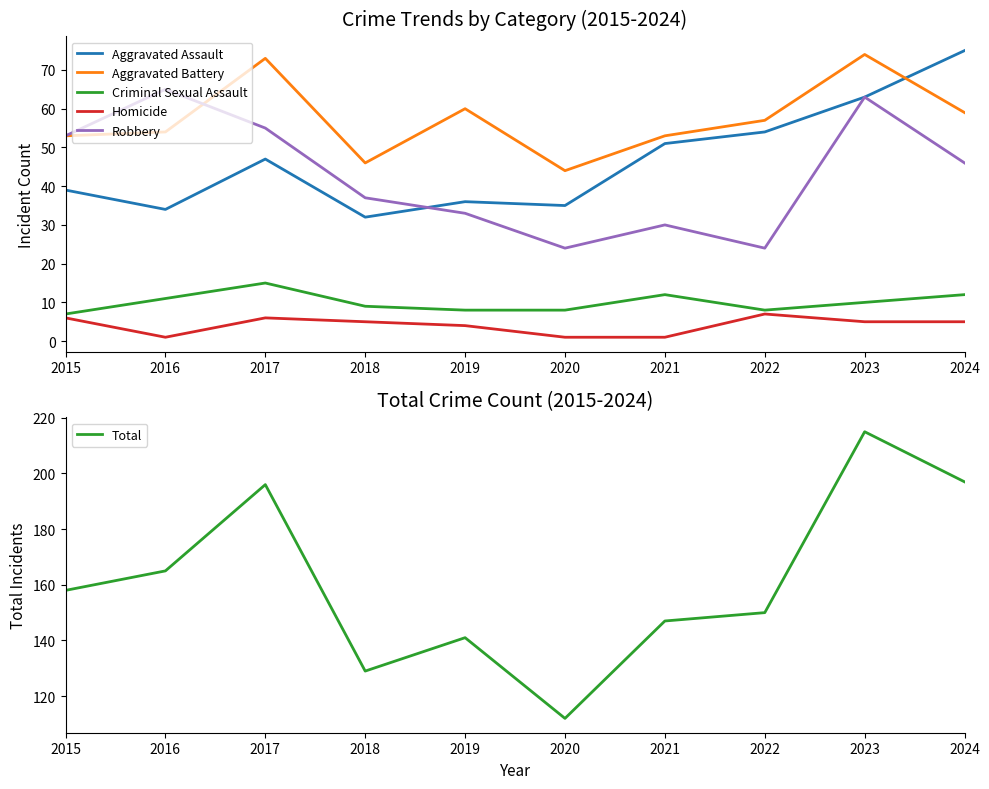

Count the number of data series in this chart.

6